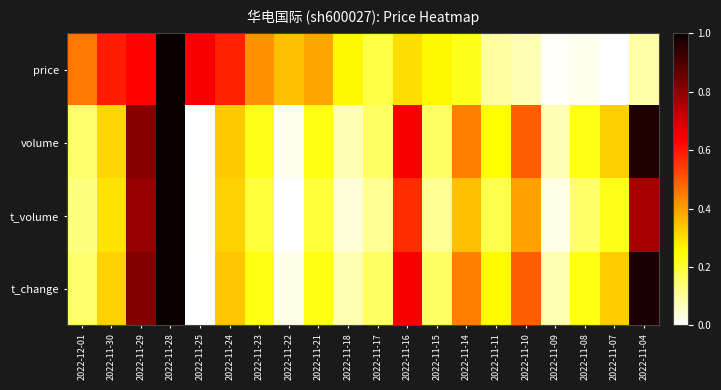

At which category is the sum across all series the highest?

2022-11-28